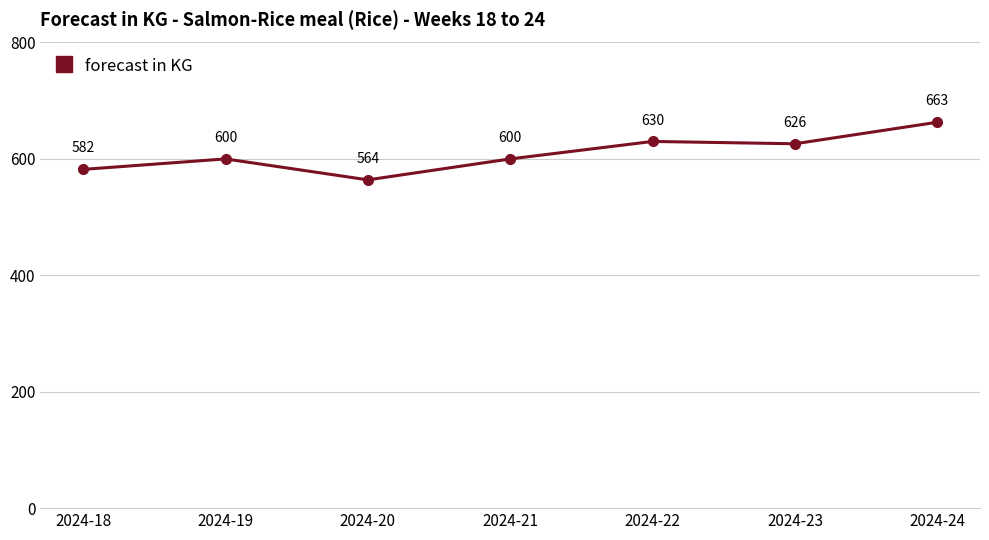

How many categories are shown in the chart?

7